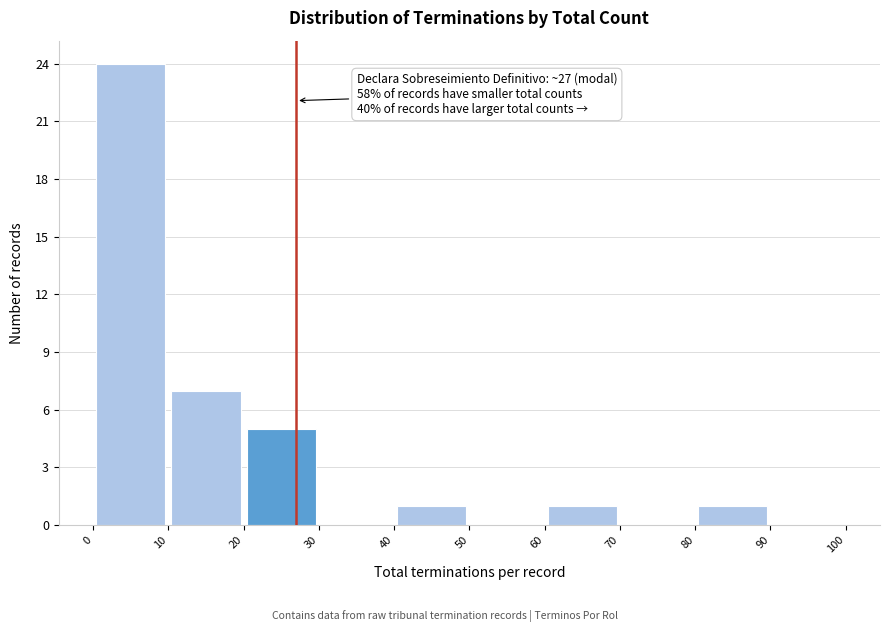

Which range on the x-axis has the tallest bar?

0 to 10